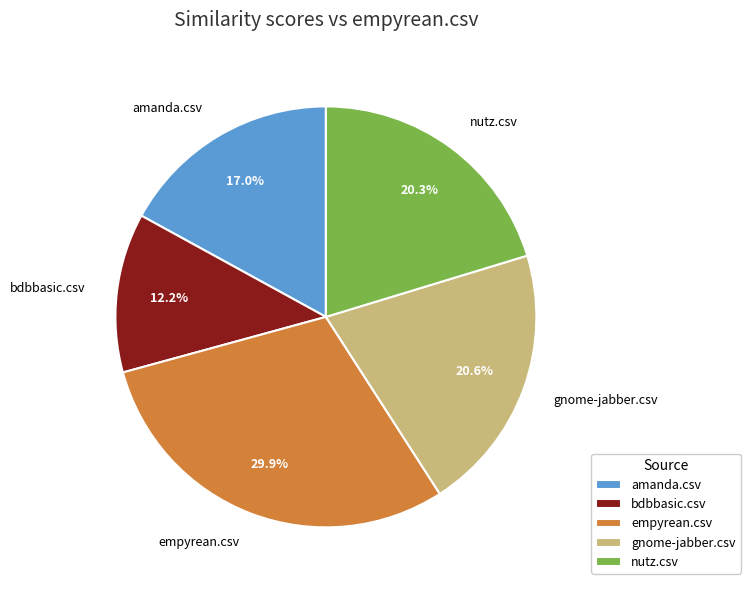

True or false: amanda.csv accounts for 28% of the total.

False